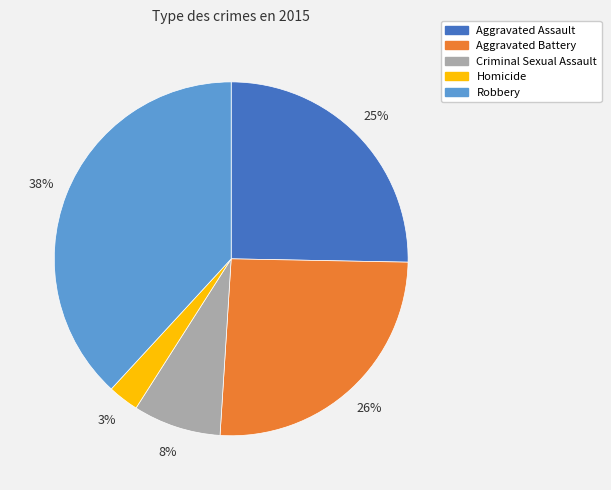

Which slice is the smallest?

Homicide